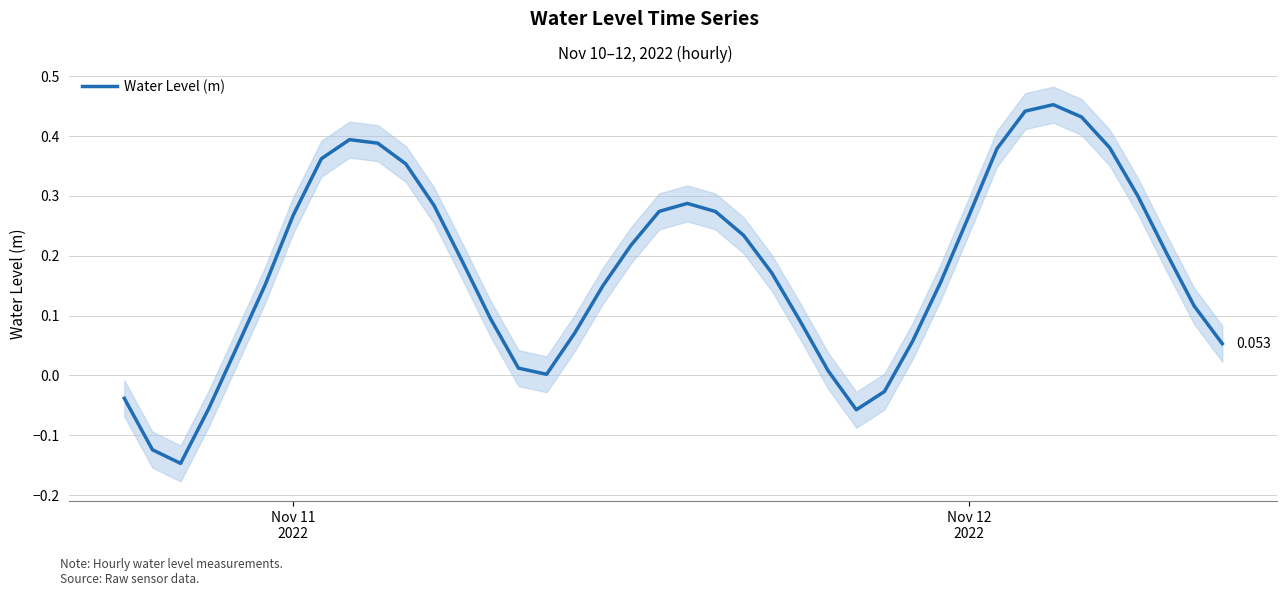

Reading left to right, extract all data points from this chart.

-0.0	-0.1	-0.1	-0.1	0.0	0.2	0.3	0.4	0.4	0.4	0.4	0.3	0.2	0.1	0.0	0.0	0.1	0.1	0.2	0.3	0.3	0.3	0.2	0.2	0.1	0.0	-0.1	-0.0	0.1	0.2	0.3	0.4	0.4	0.5	0.4	0.4	0.3	0.2	0.1	0.1